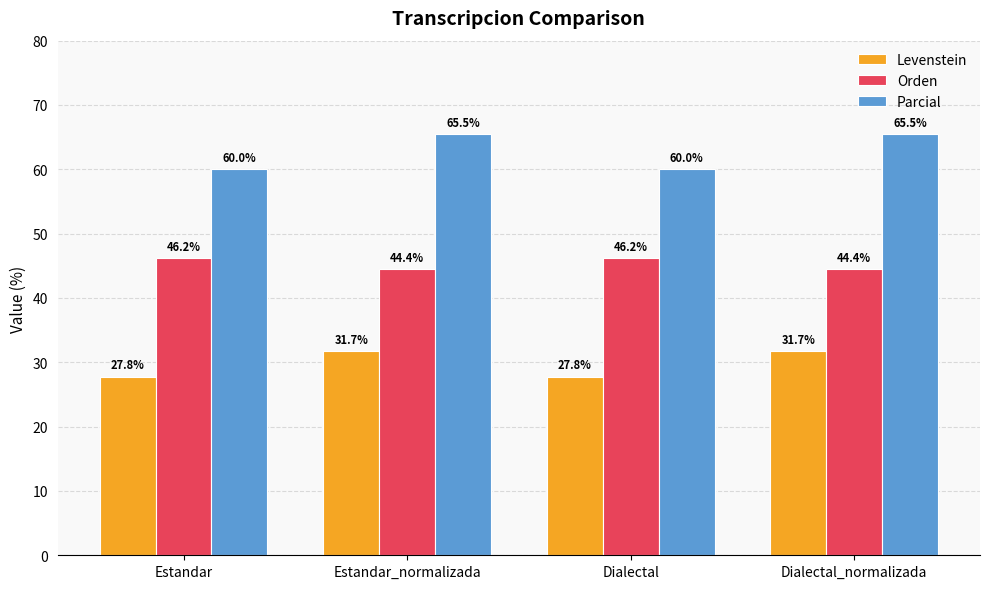

The Parcial series shows 65.5 at Dialectal_normalizada. True or false?

True